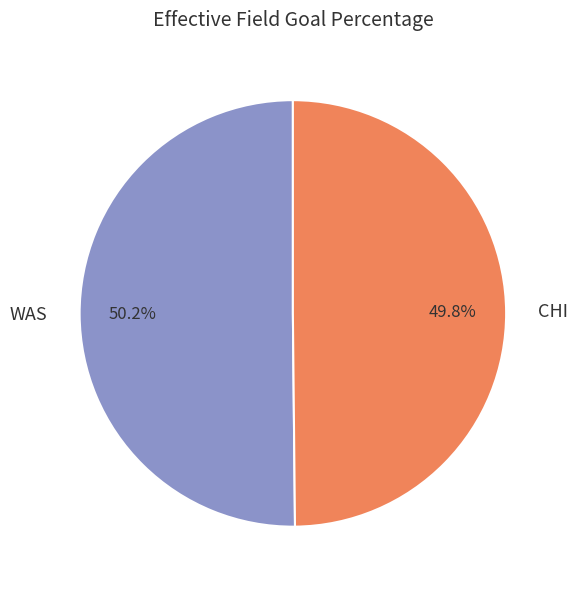

To the nearest percent, what is the combined percentage of WAS and CHI?

100%